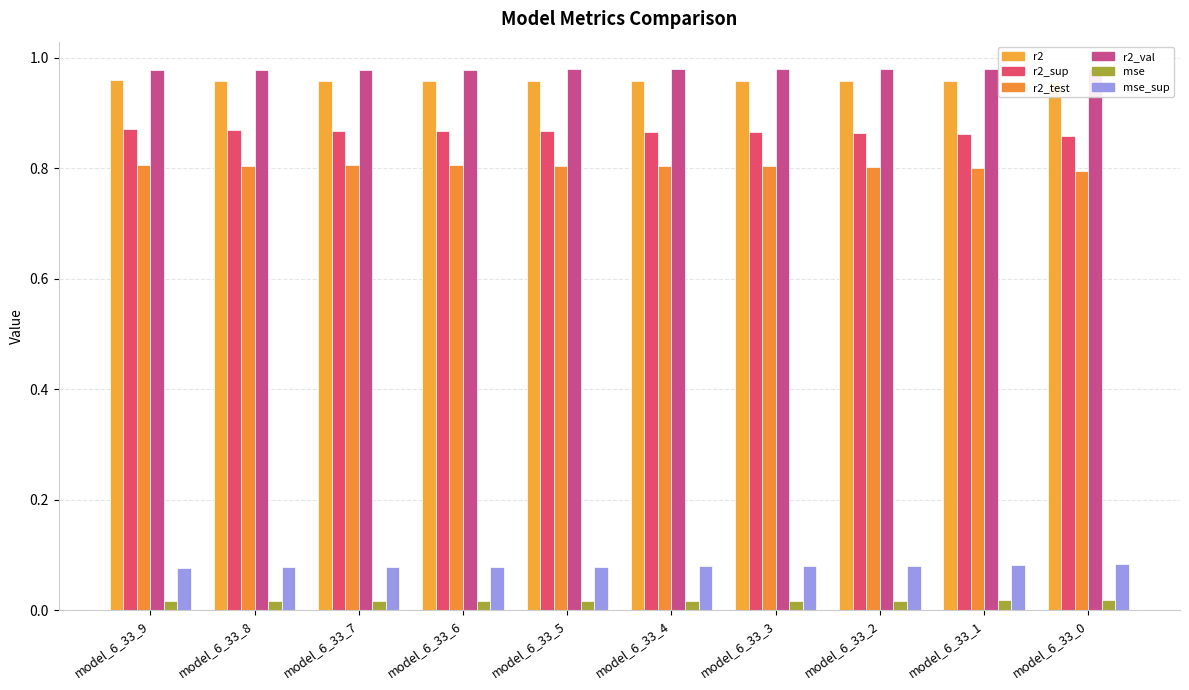

Rank the series at model_6_33_9 from lowest to highest value.

mse, mse_sup, r2_test, r2_sup, r2, r2_val